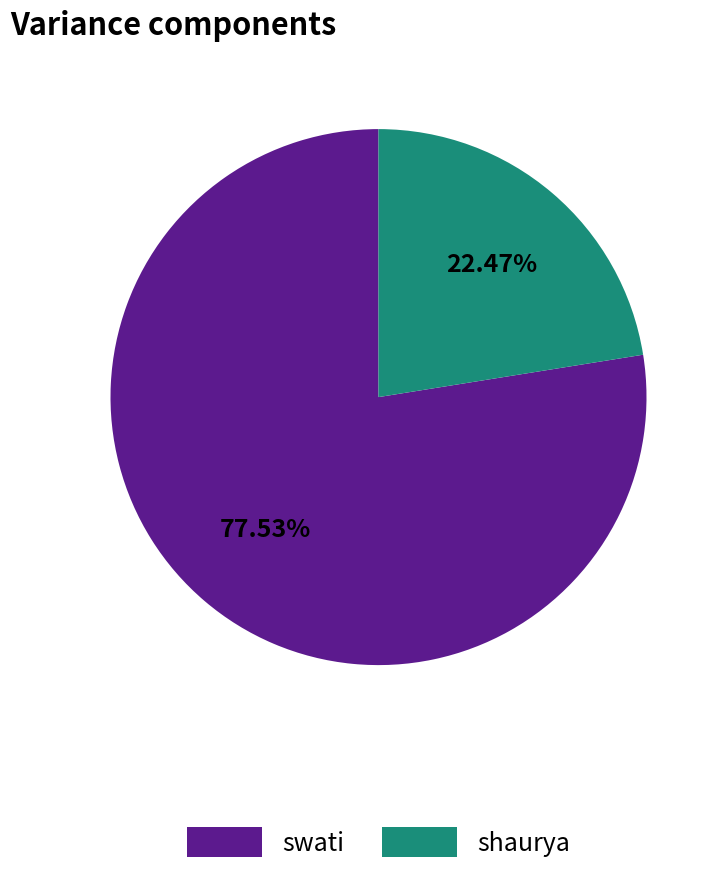

Approximately how many times larger is the value at shaurya compared to swati?

0.3